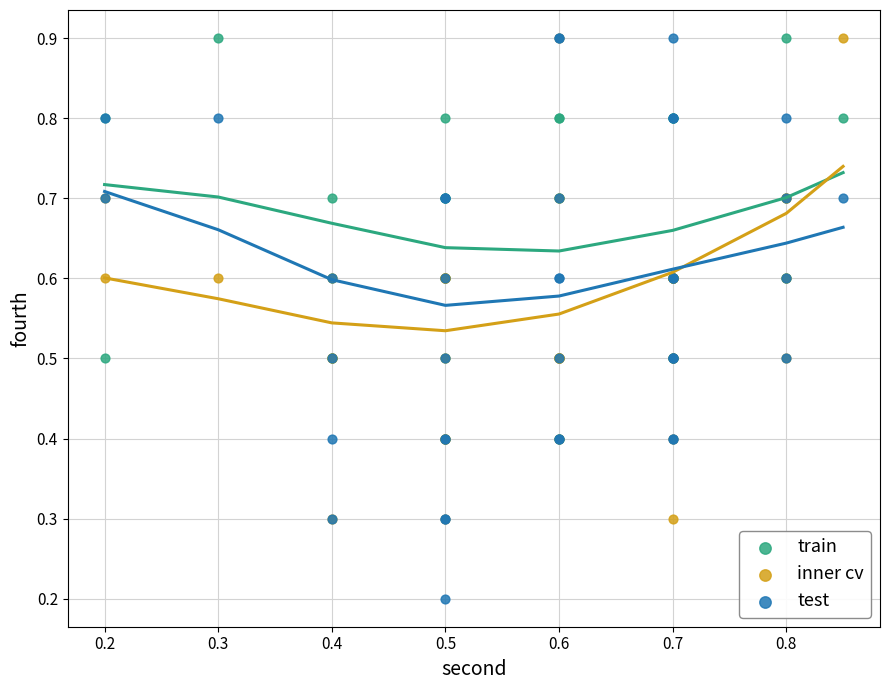

In the inner cv series, what Y value is closest to 0?

0.3